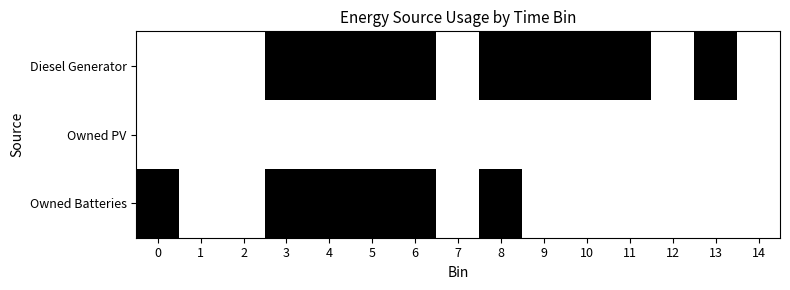

Between 13 and 8, which is larger?

13